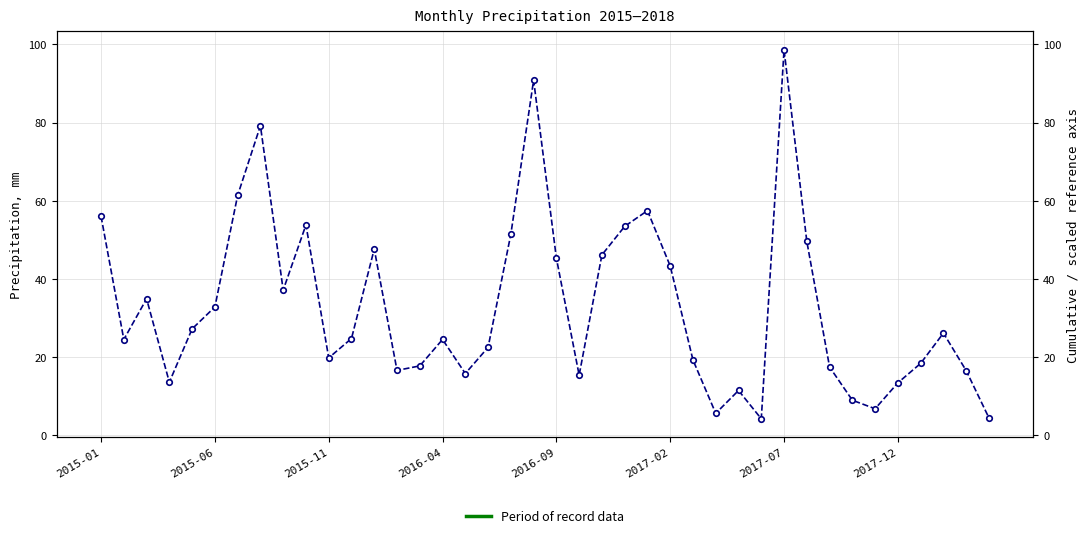

How many categories are shown in the chart?

40